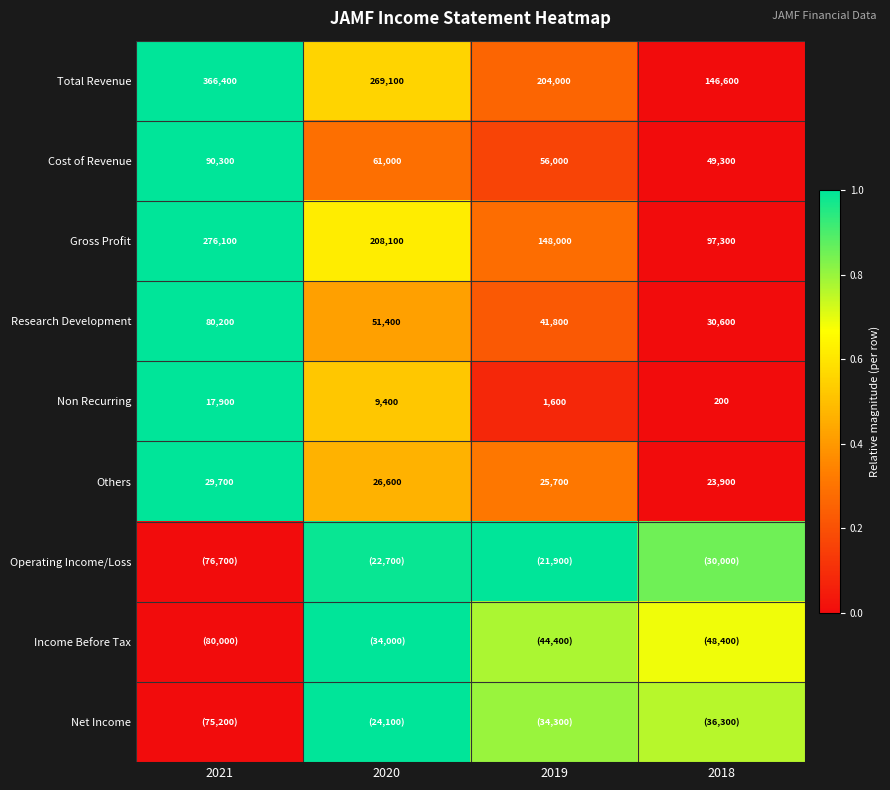

How many data points in Others are less than 26600?

2